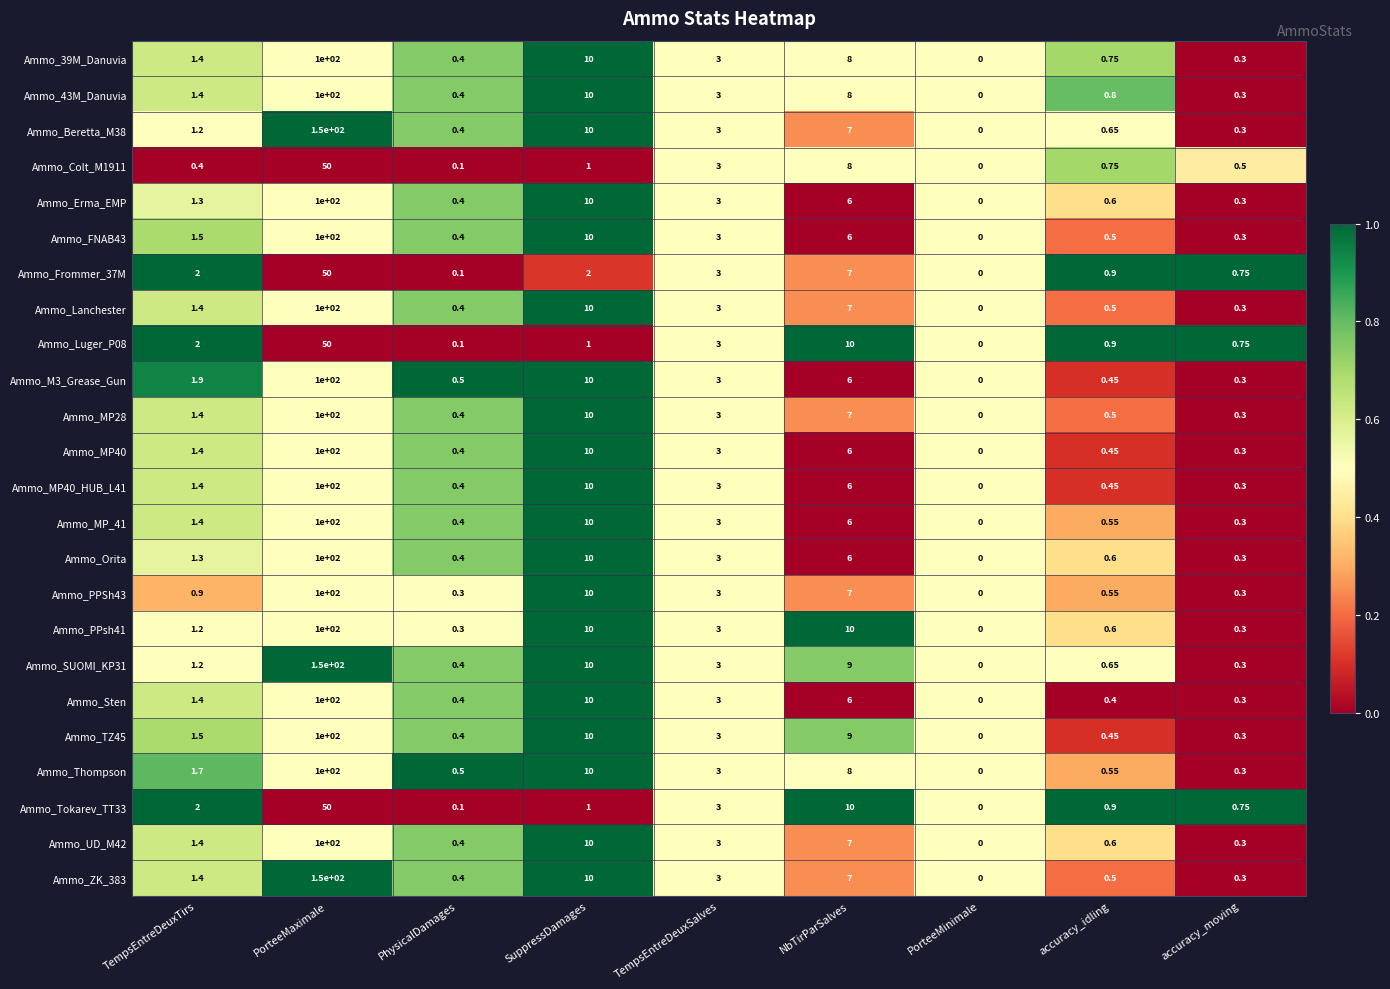

How many series are shown in this chart?

24